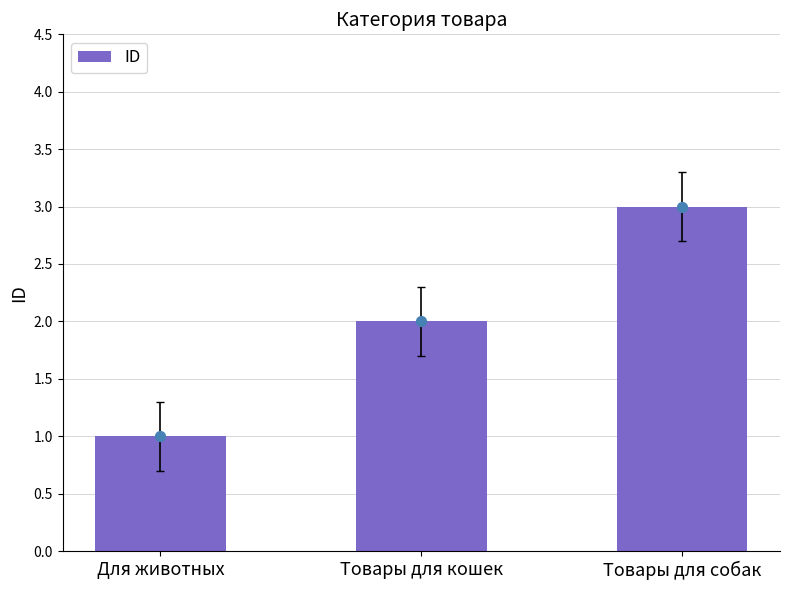

Which has a higher value, Товары для собак or Товары для кошек?

Товары для собак